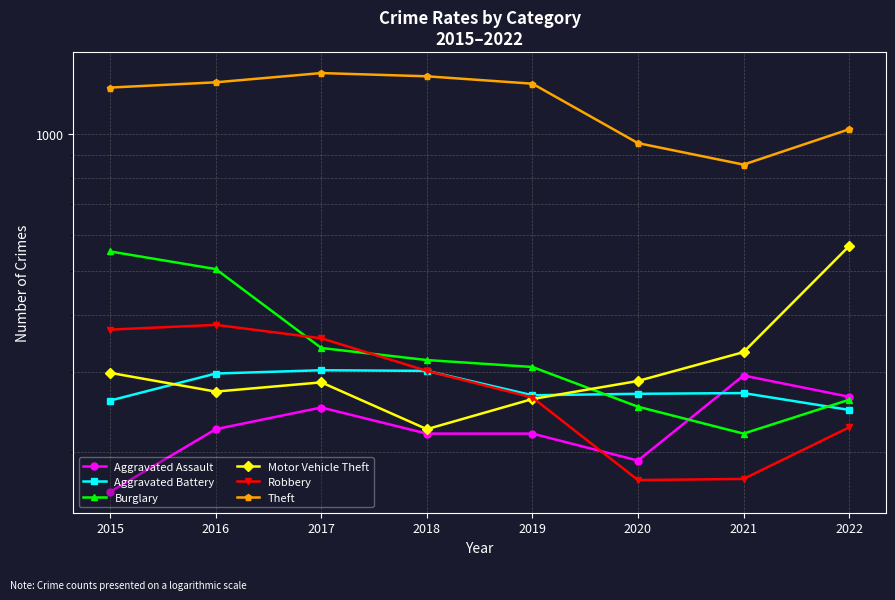

True or false: Aggravated Battery and Robbery intersect in this chart.

False